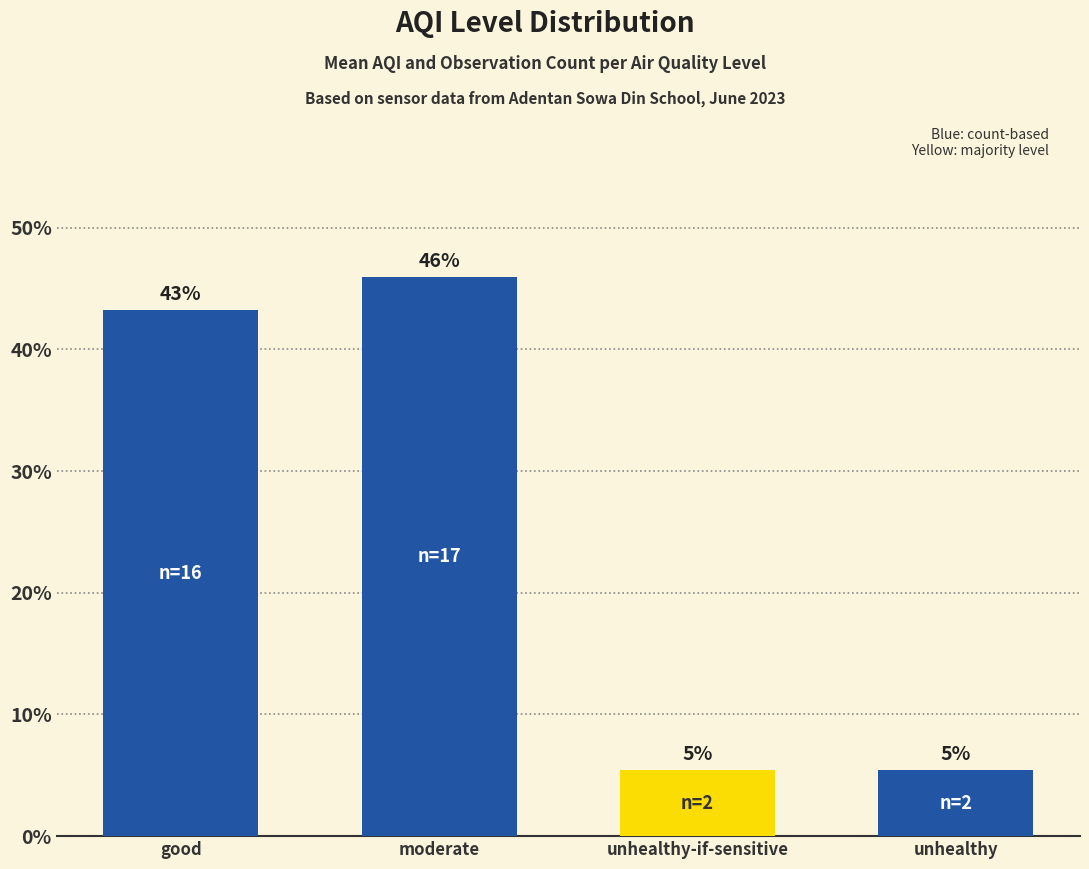

Reading left to right, transcribe all the data shown in this chart.

good=43.2	moderate=45.9	unhealthy-if-sensitive=5.4	unhealthy=5.4